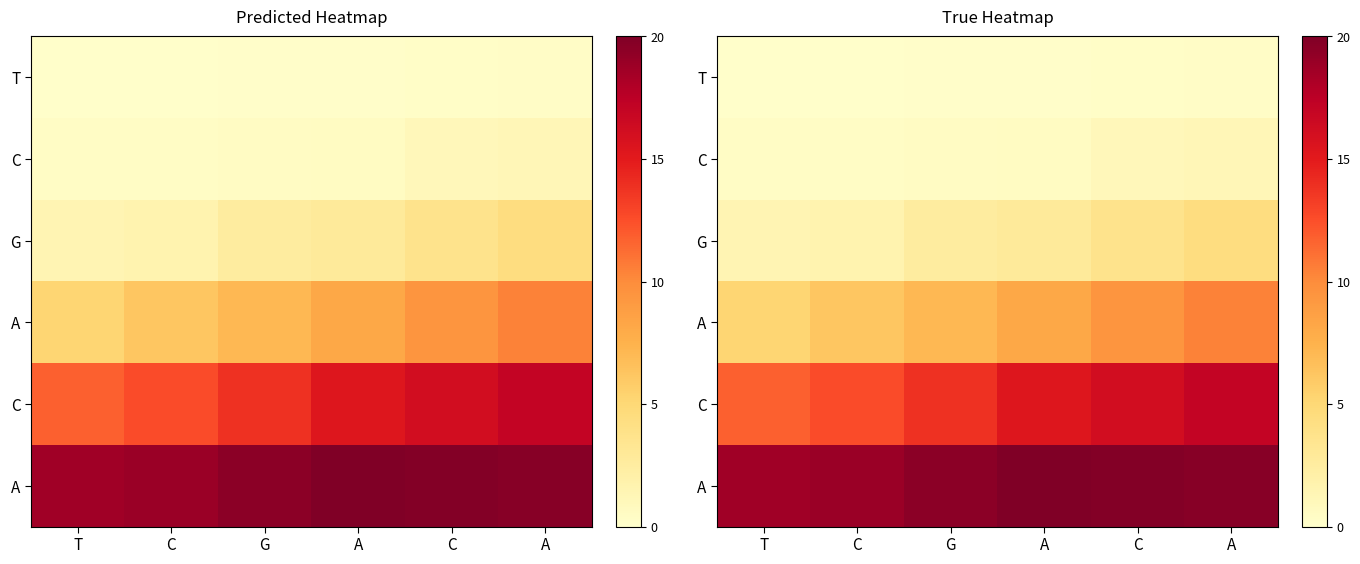

What is the total value across all series at C?

39.9